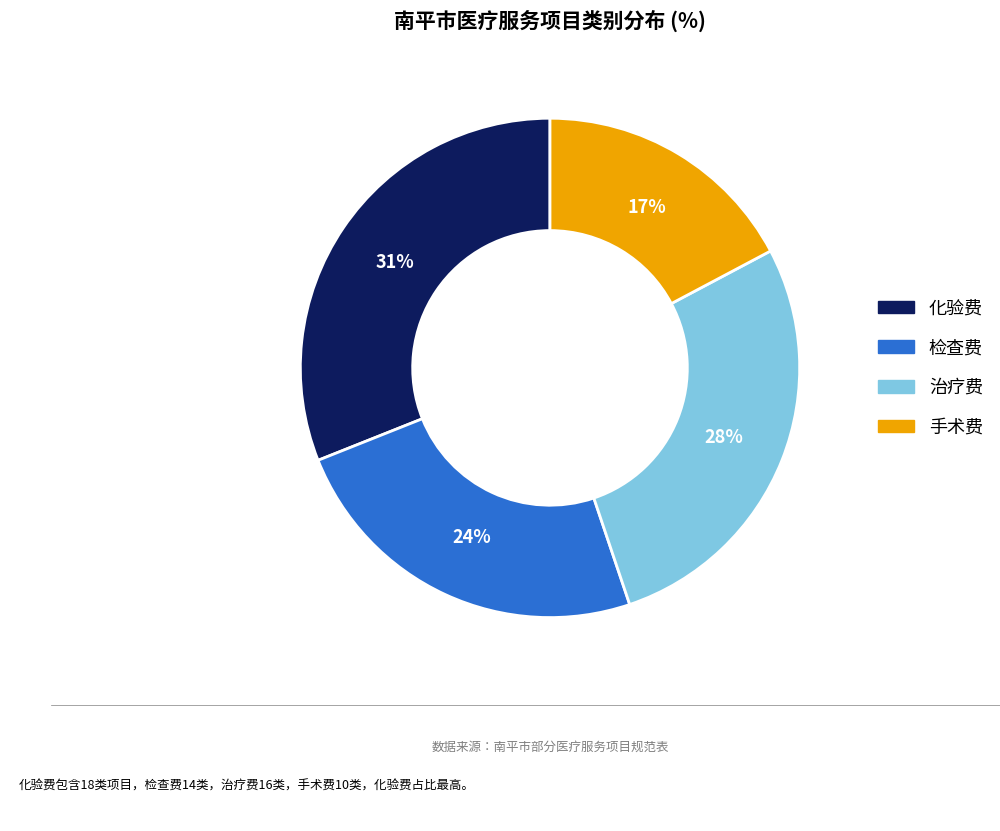

Does 治疗费 represent more than half of the total?

No